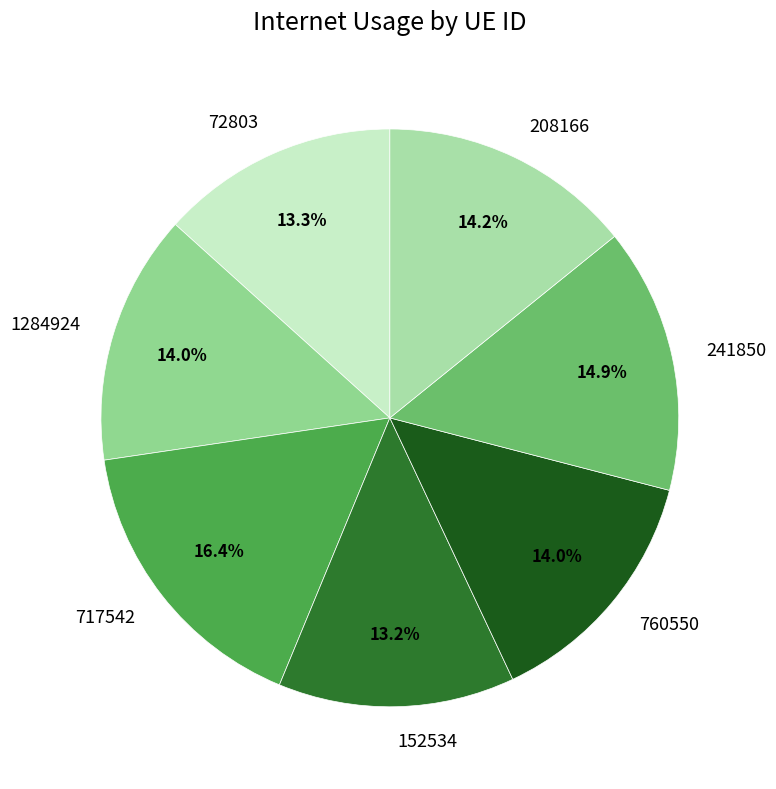

To the nearest percent, what percentage of the pie is 208166?

14%